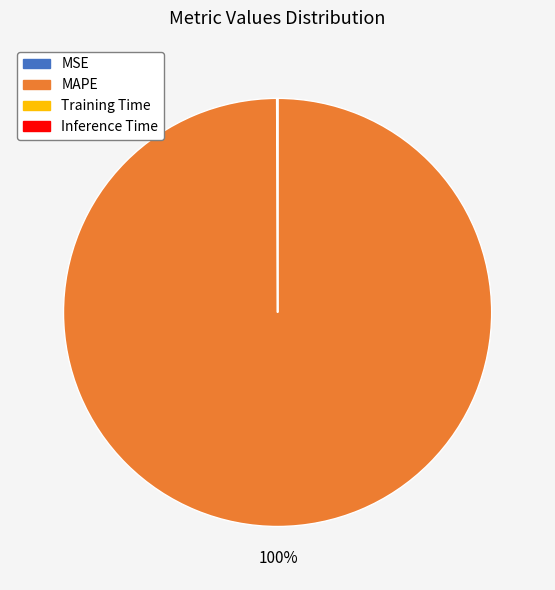

To the nearest percent, what is the difference between the largest and smallest slice percentages?

100%